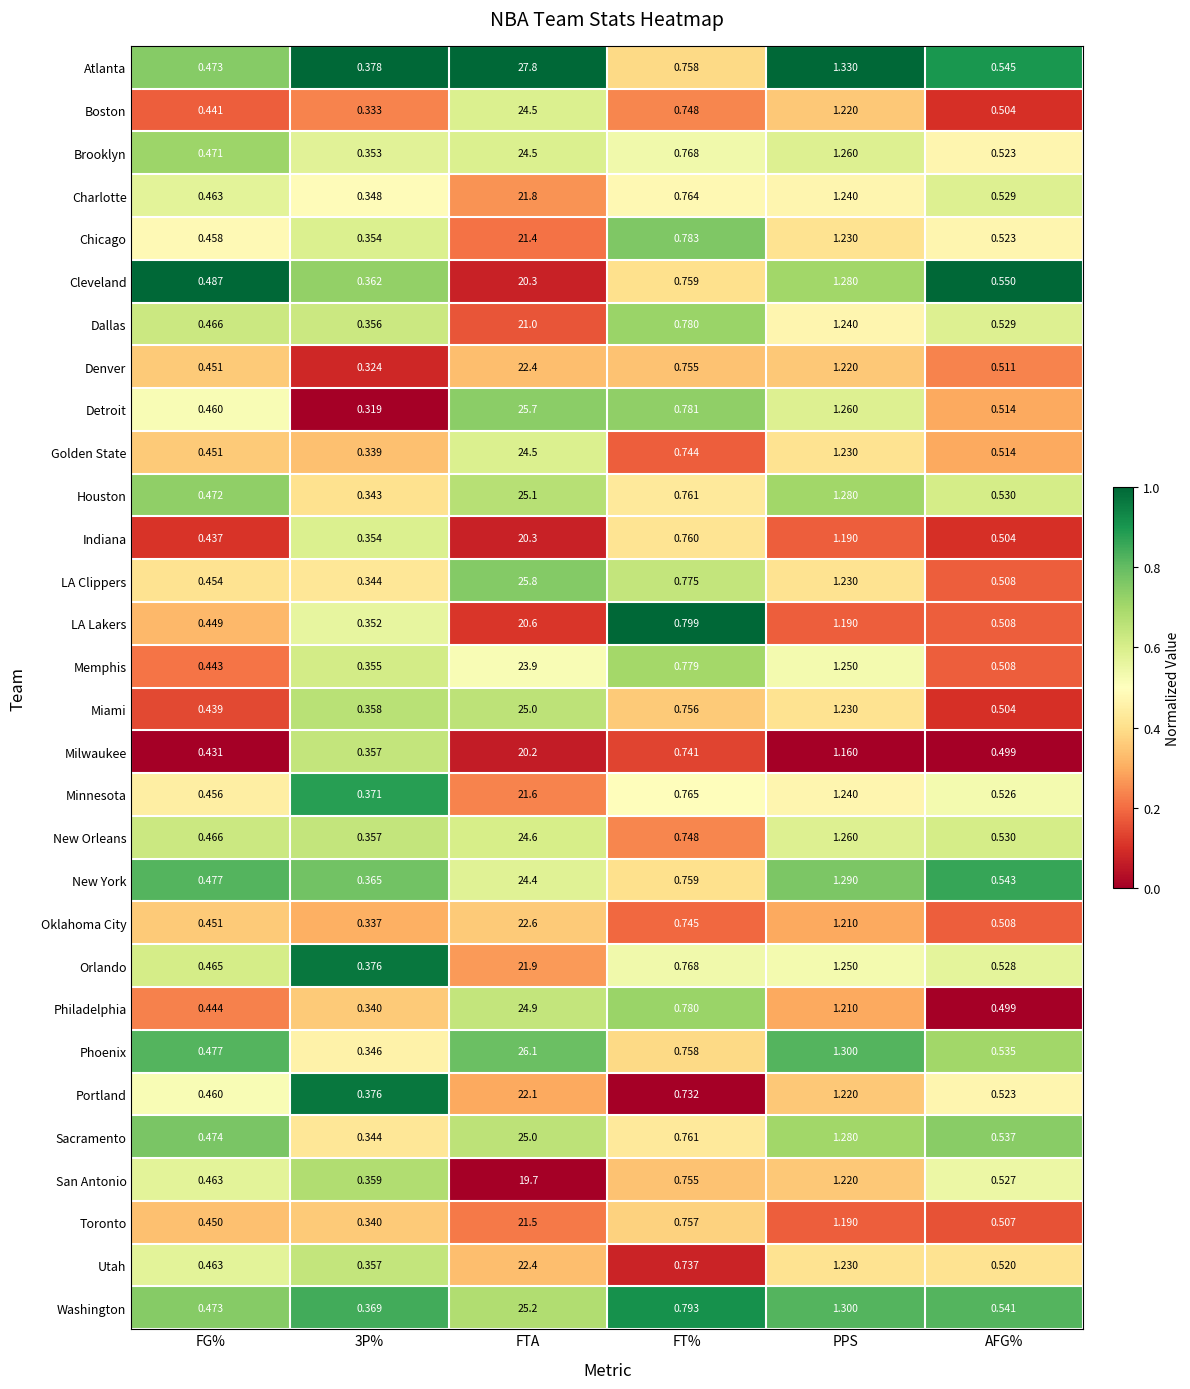

Which series has the widest spread of values?

Atlanta